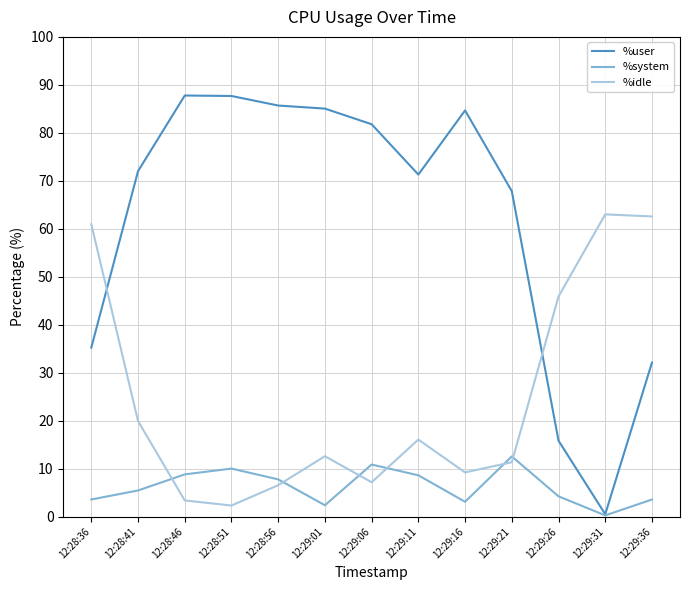

How many series are shown in this chart?

3